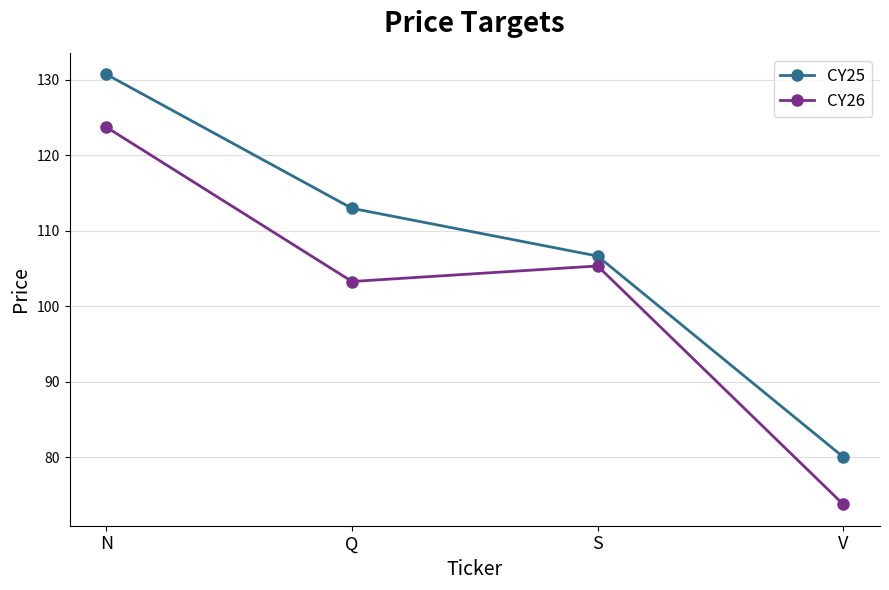

Which series has the largest total across all categories?

CY25